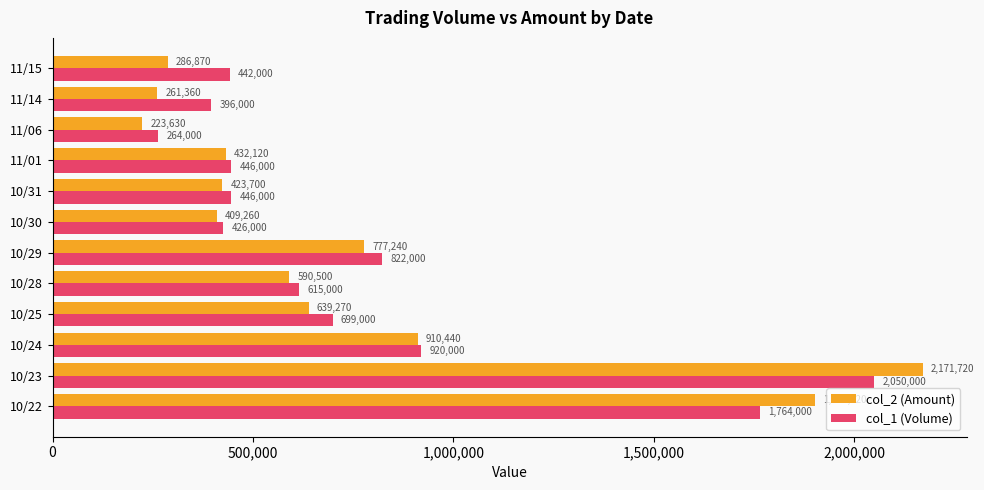

Rank the series by their maximum value, from highest to lowest.

col_2 (Amount), col_1 (Volume)